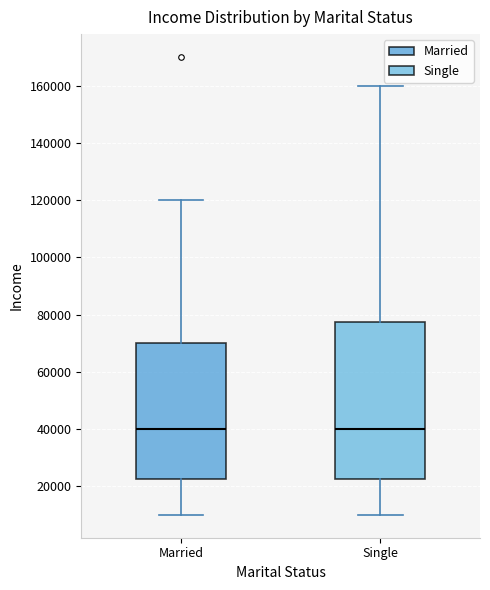

Reading left to right, read every box against the y-axis: the position of its median line, the range the box covers, and the ends of its whiskers. The values are not printed on the chart, so give them approximately, as read against the axis.

Married: median 40000, box 22000 to 70000, whiskers 10000 to 120000
Single: median 40000, box 22000 to 78000, whiskers 10000 to 160000